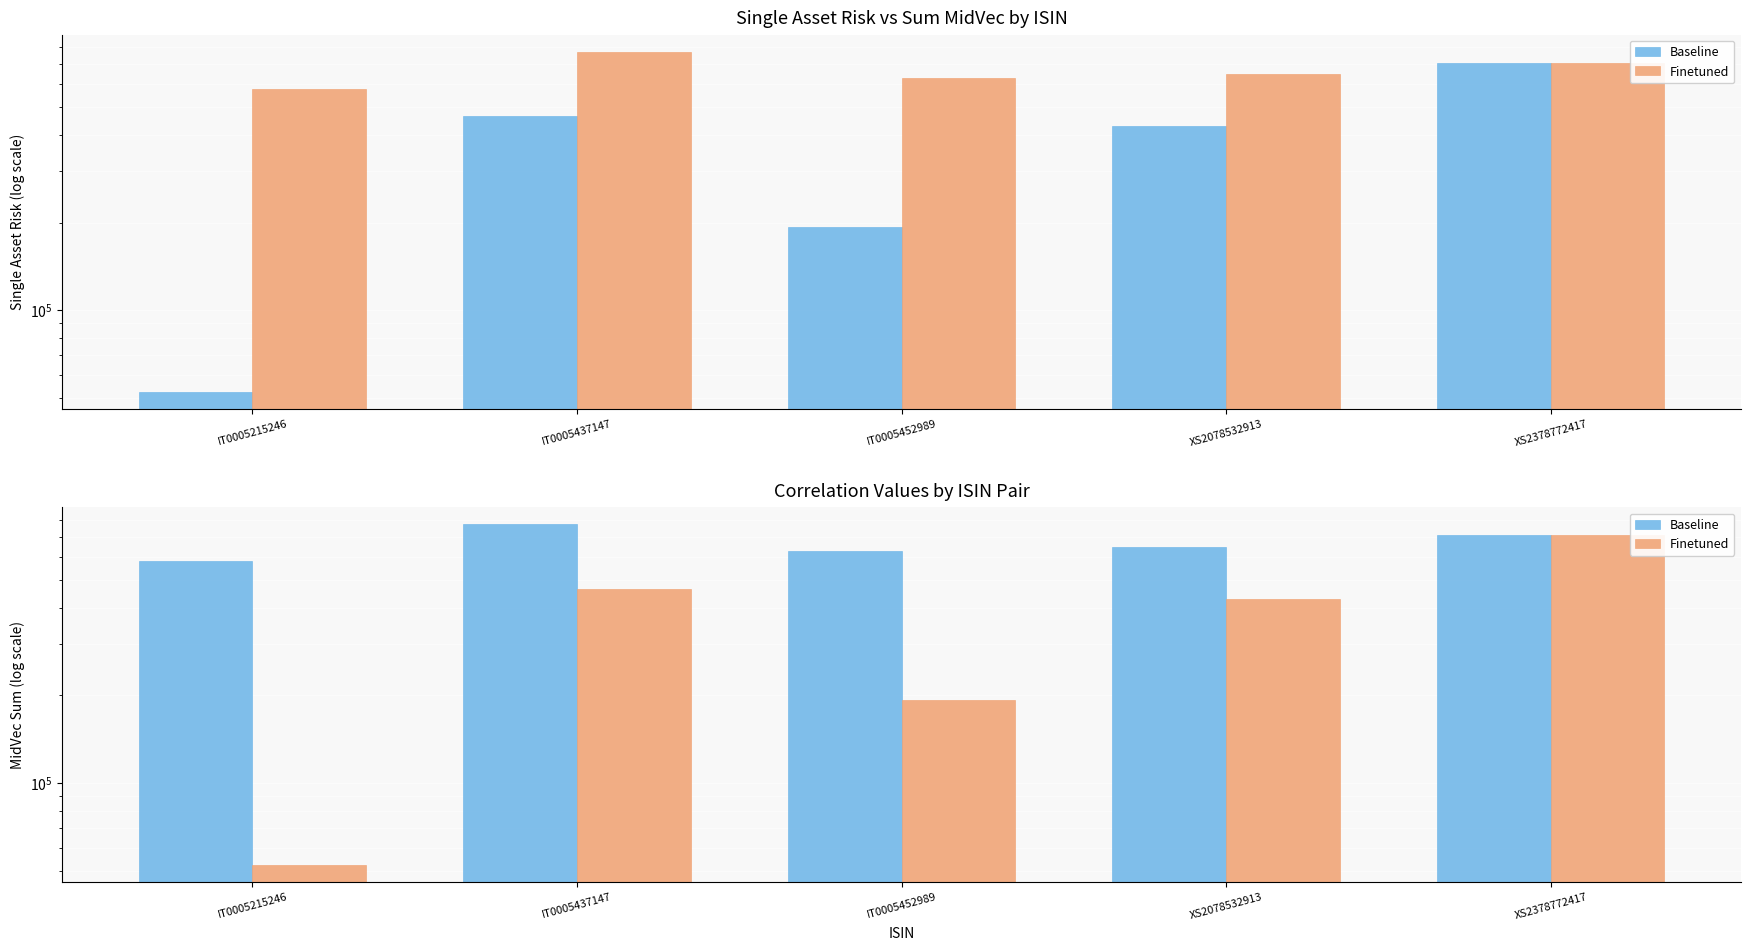

Is it true that Finetuned equals 428600.0 at XS2078532913?

True